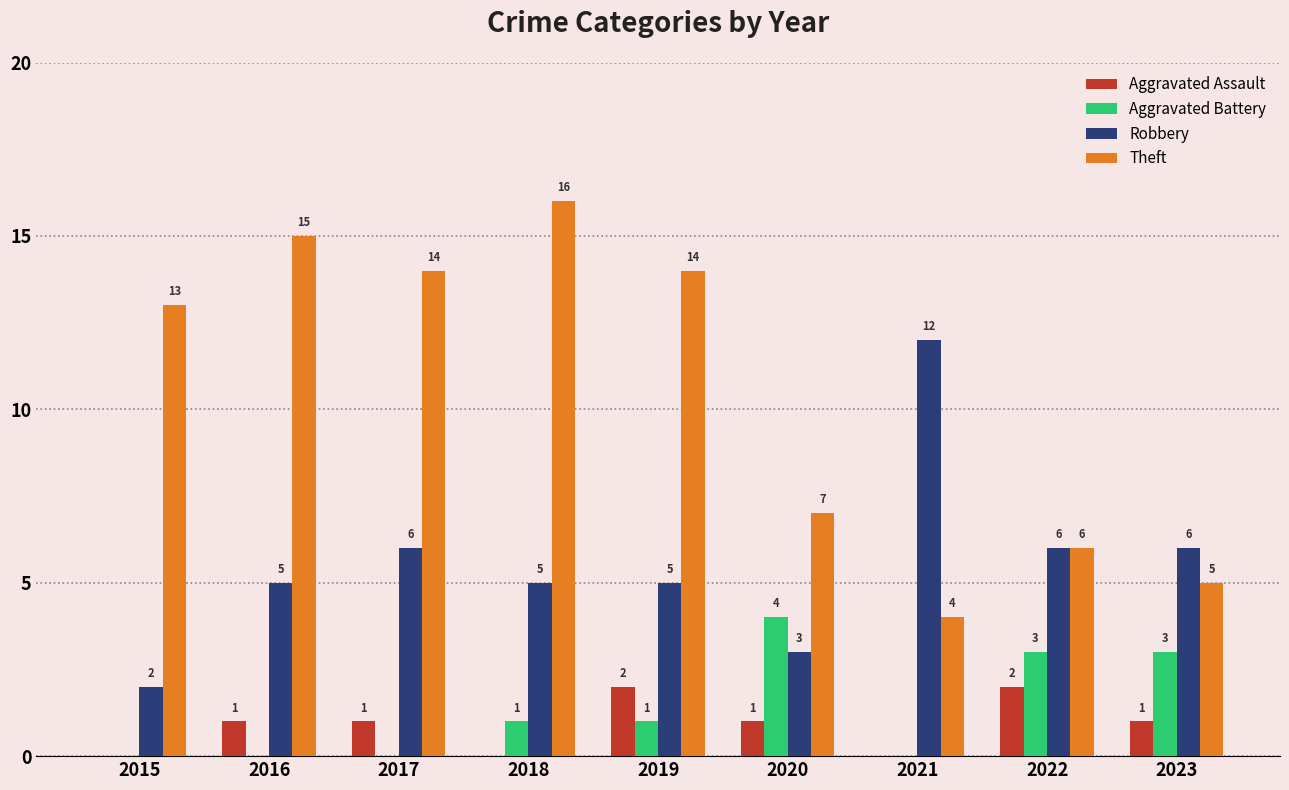

True or false: Theft has a value of 12 at 2020.

False